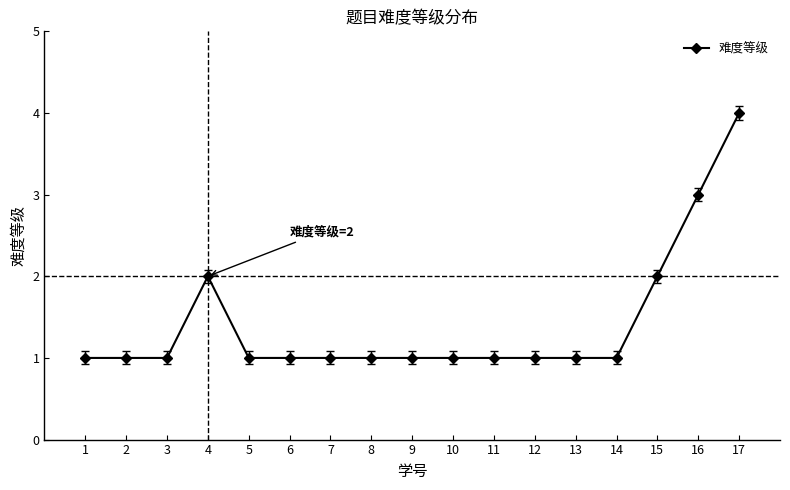

Which has a higher value, 17 or 5?

17